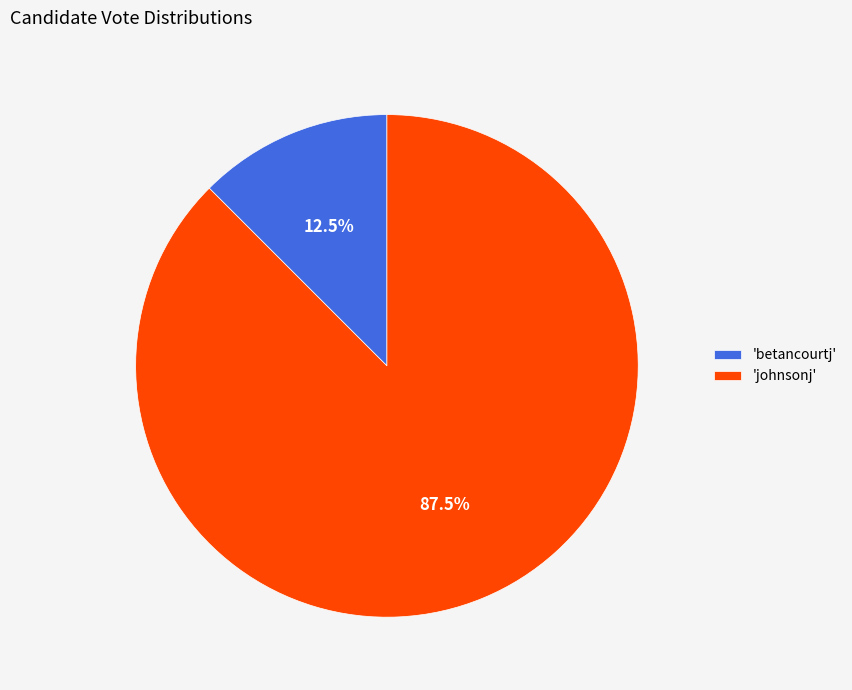

Which category has the smallest portion of the pie?

'betancourtj'